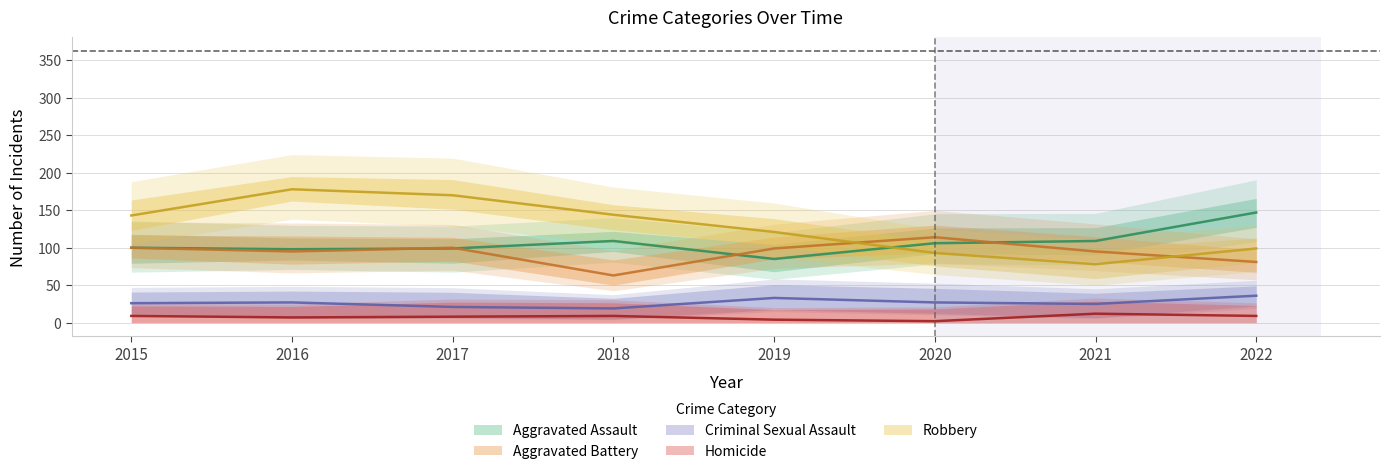

What is the difference between the Aggravated Assault values at 2018 and 2022?

38